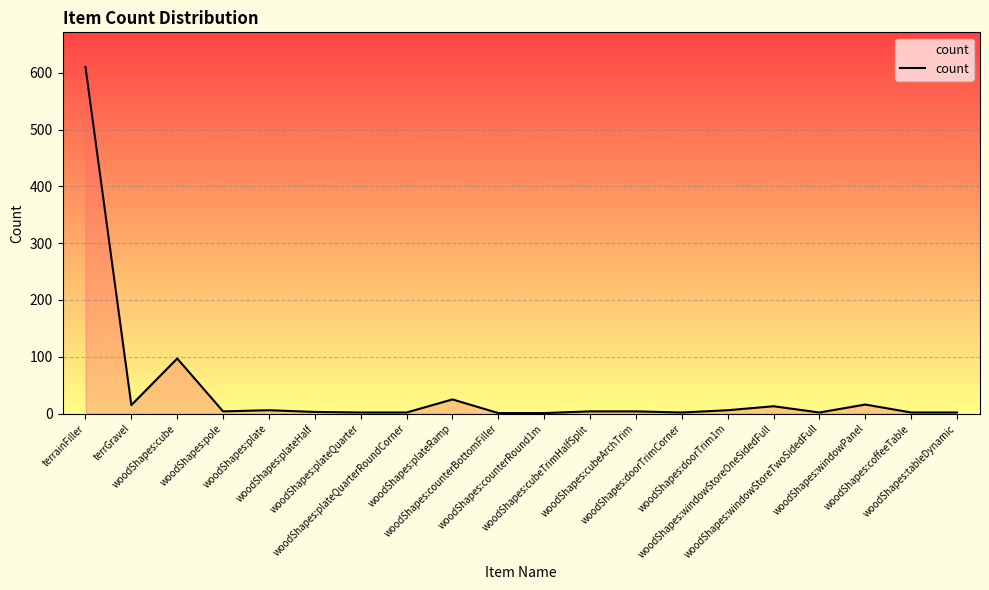

What is the greatest value displayed?

610